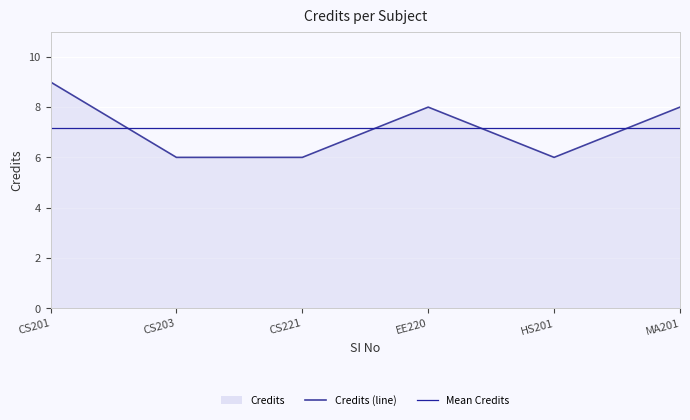

Where is Credits (line) nearest to the value 7?

CS203